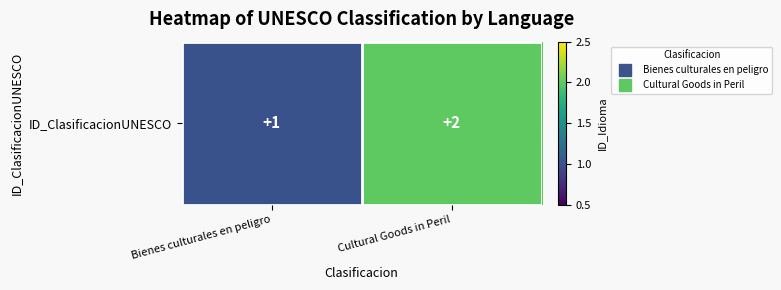

List the labels in order of value, largest first.

Cultural Goods in Peril, Bienes culturales en peligro